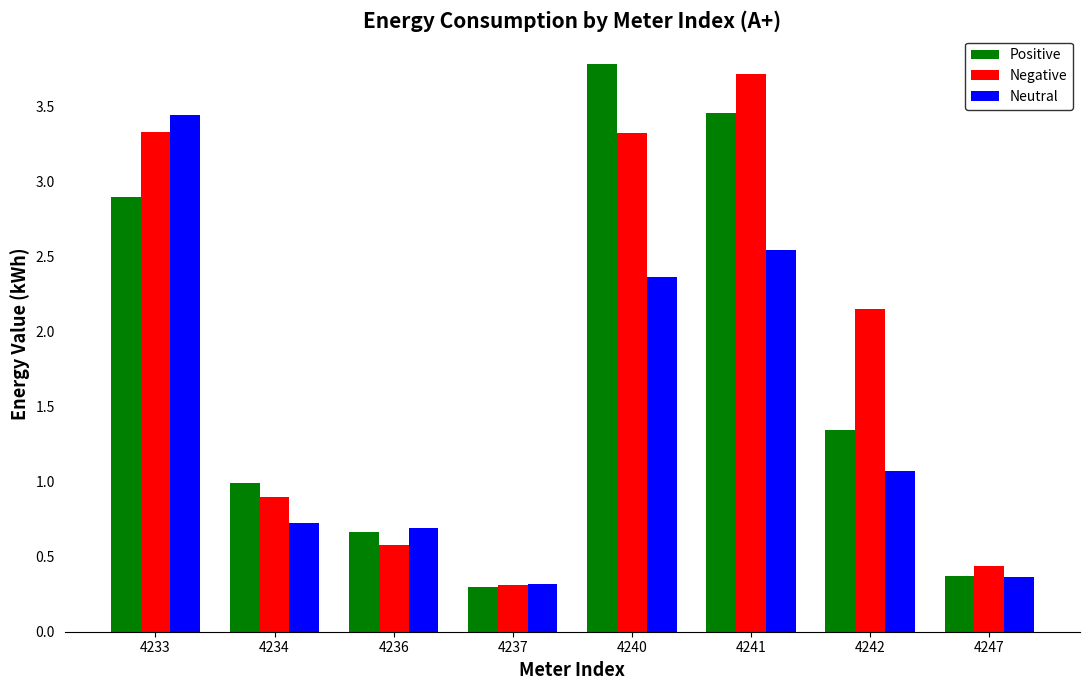

How many data points in Negative are above 2?

4